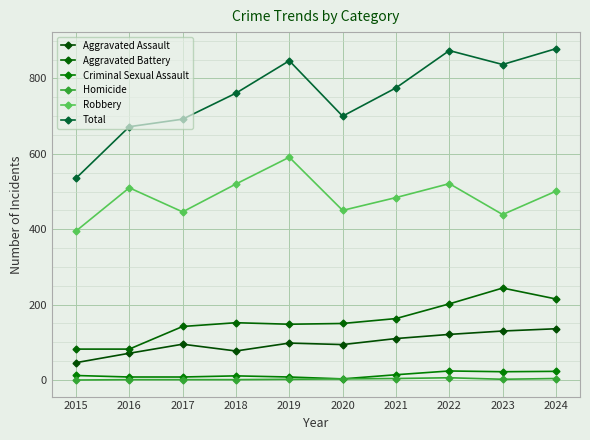

Reading left to right, transcribe all the data shown in this chart.

Aggravated Assault: 46	71	95	77	98	94	110	121	130	136
Aggravated Battery: 82	82	142	152	148	150	163	202	244	215
Criminal Sexual Assault: 12	8	8	11	8	3	14	24	22	23
Homicide: 0	1	1	1	2	3	4	6	2	4
Robbery: 395	510	446	520	591	450	484	521	439	501
Total: 535	672	692	761	847	700	775	874	837	879